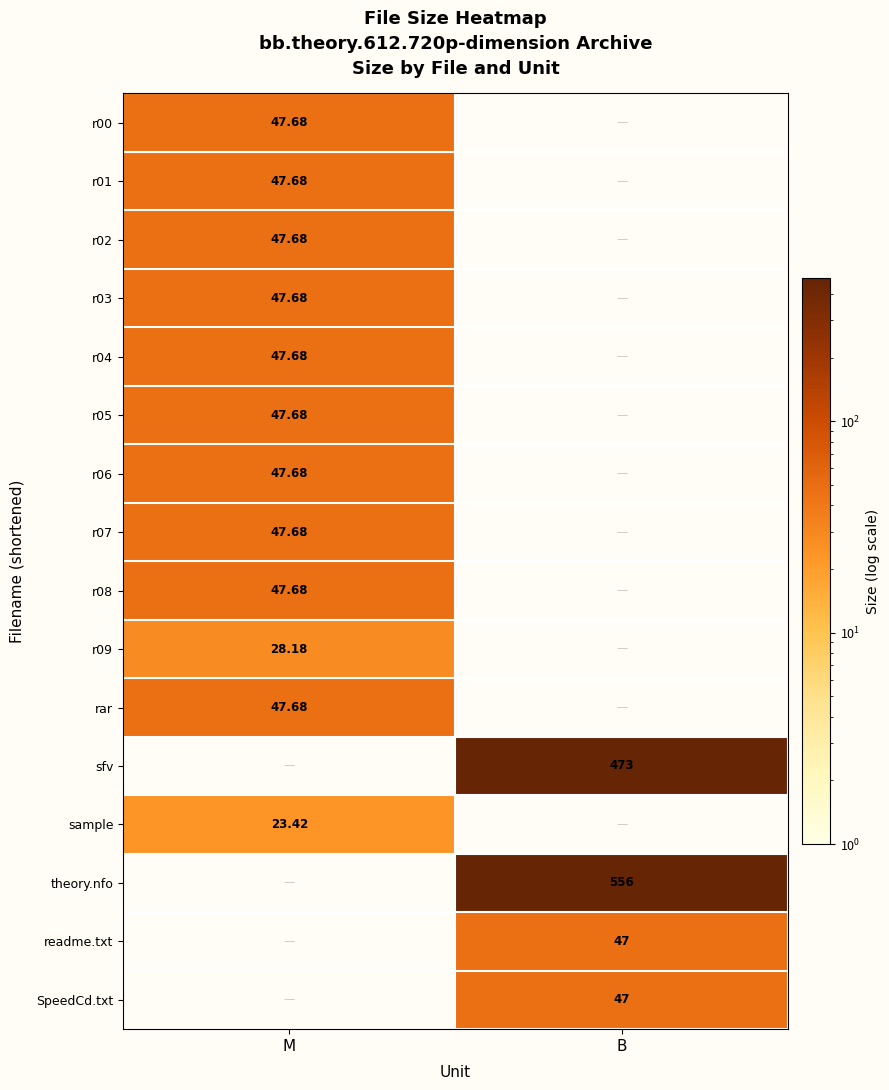

Is the value of readme.txt at B greater than the value of rar at M?

No